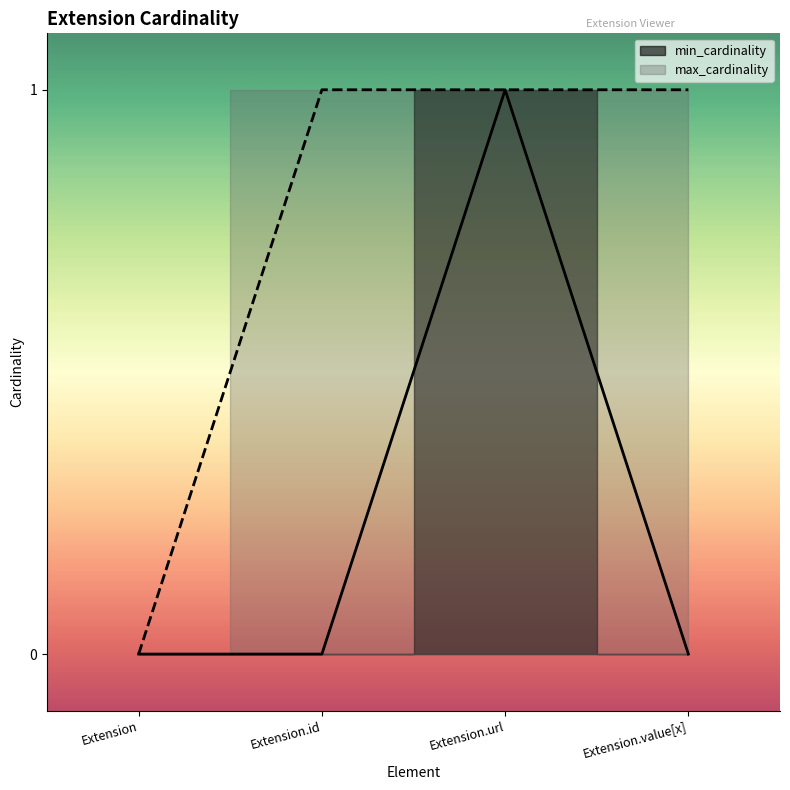

Which series has the largest total across all categories?

max_cardinality